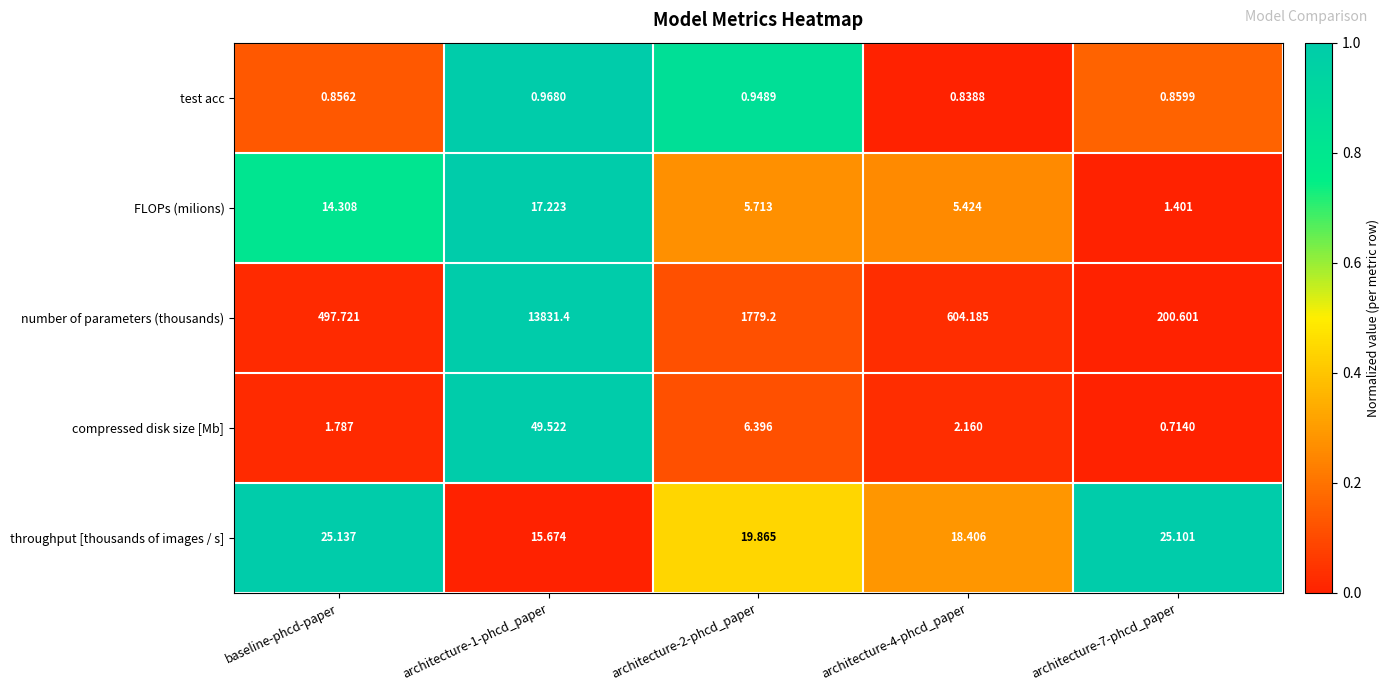

Which series has the largest total across all categories?

number of parameters (thousands)